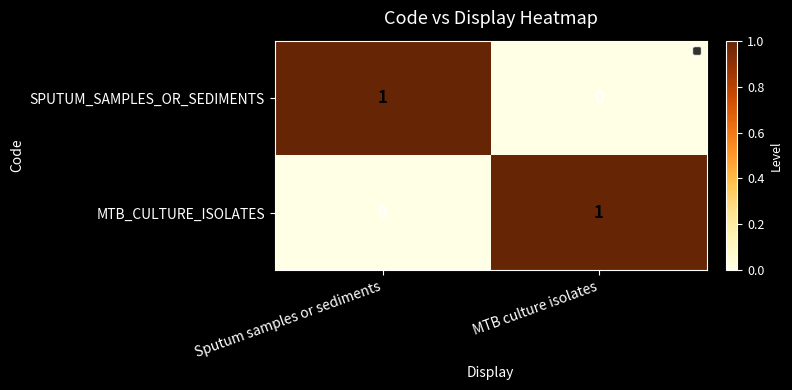

At which label is MTB_CULTURE_ISOLATES closest to 0?

Sputum samples or sediments